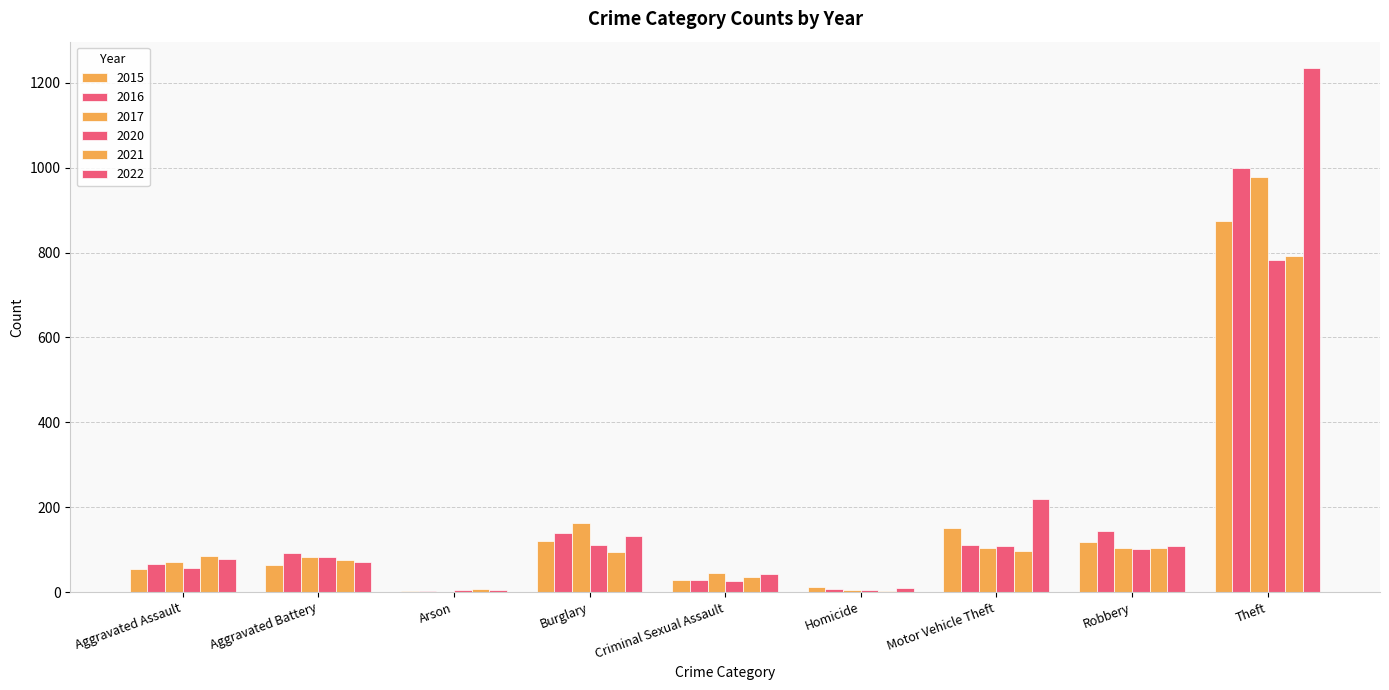

The value of 2016 at Homicide is 3. True or false?

False